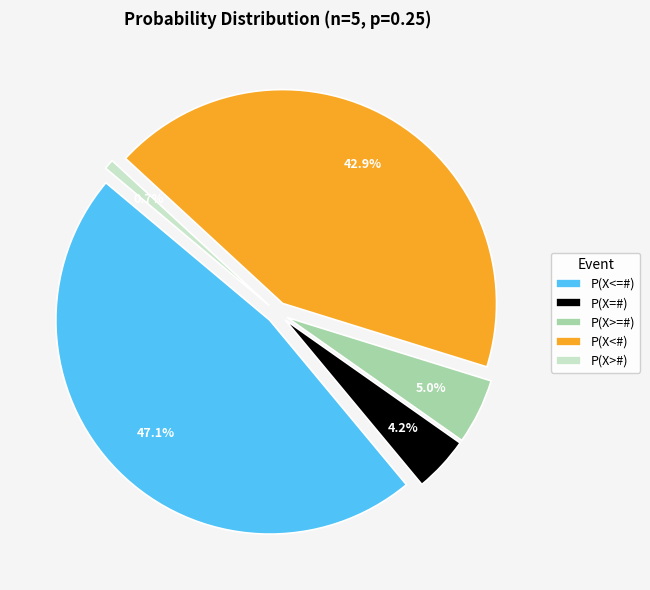

To the nearest percent, what is the combined percentage of P(X=#) and P(X<#)?

47%